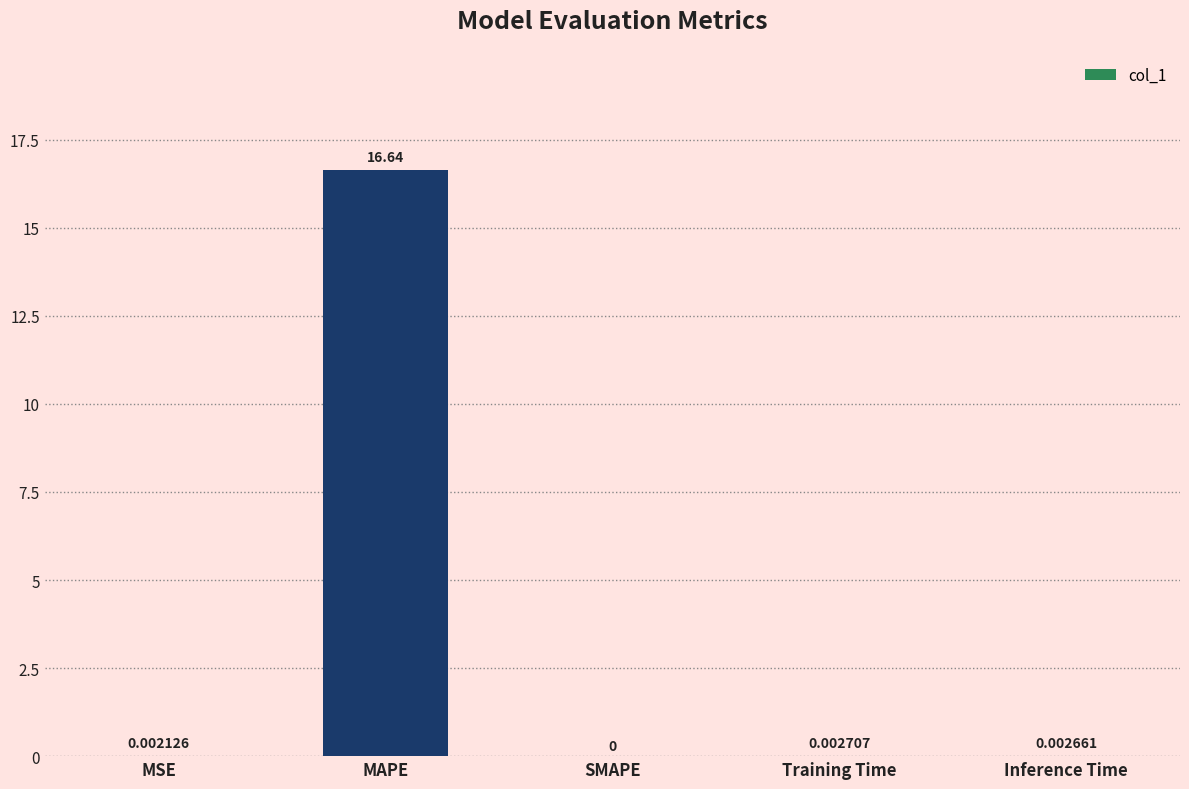

Is it true that the value at MAPE is 22.0?

False